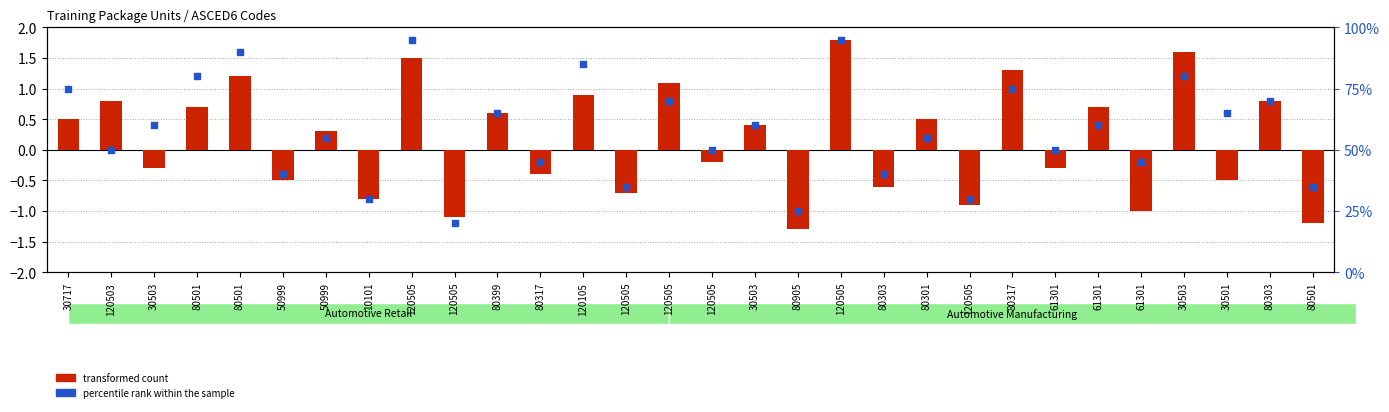

What are all the series names shown in the legend?

transformed count, percentile rank within the sample